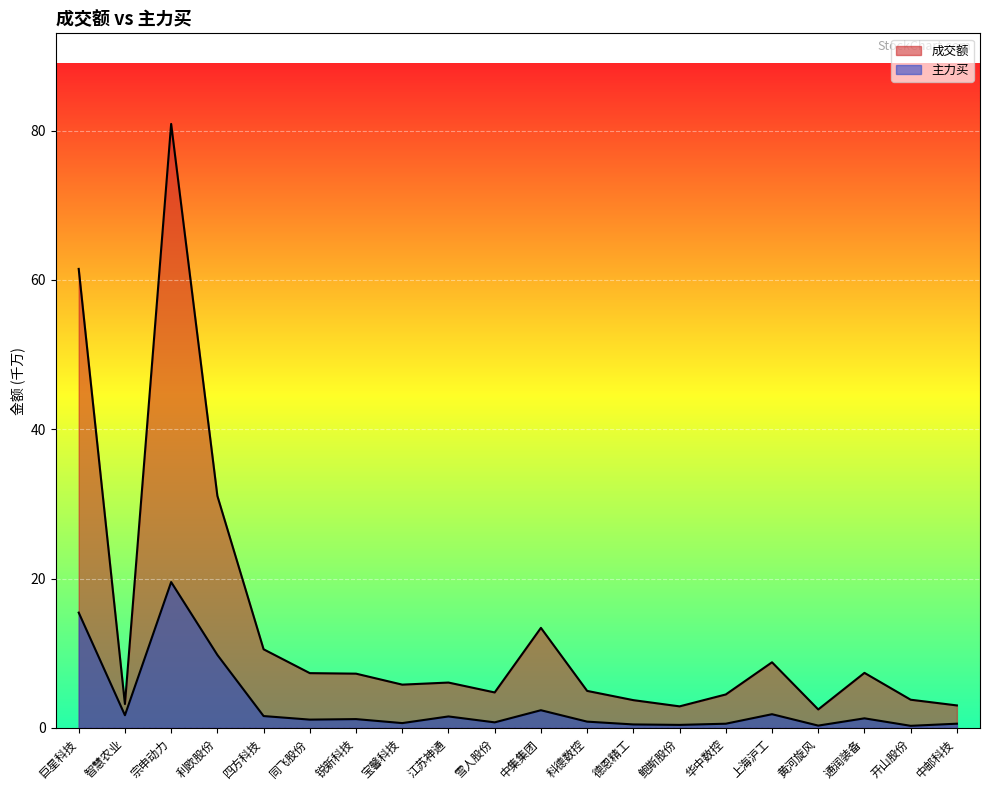

What is the label of the 5th point from the left?

四方科技